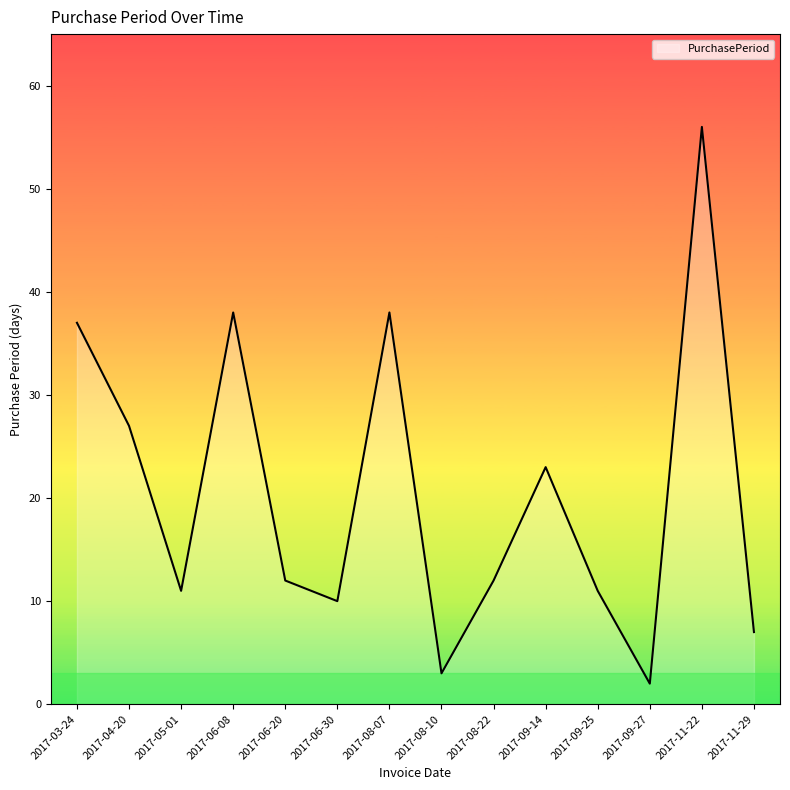

What is the difference between the maximum and minimum values?

54